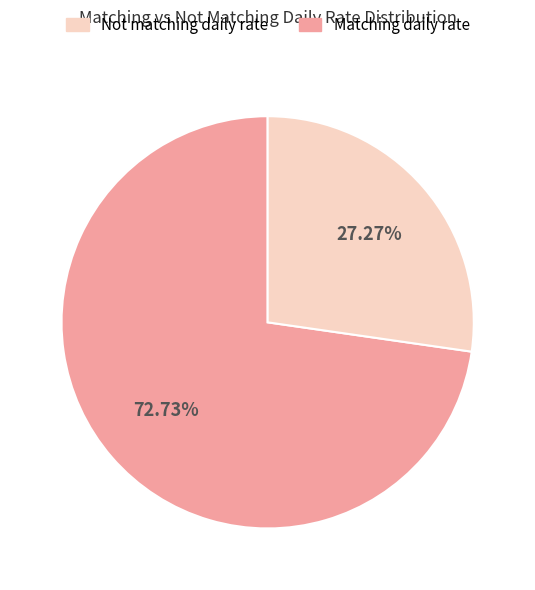

Does any single category account for the majority?

Yes